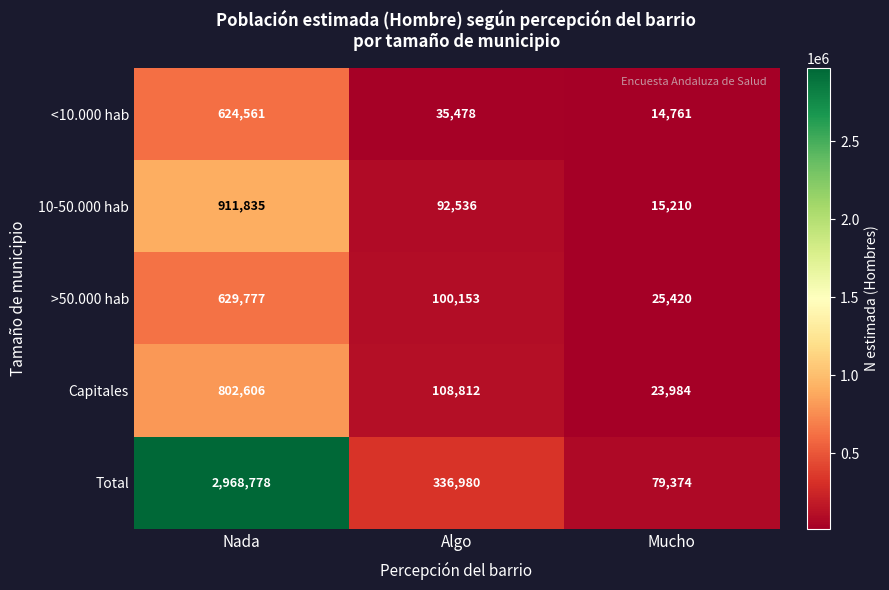

How many Capitales values are between 23984 and 802606?

3